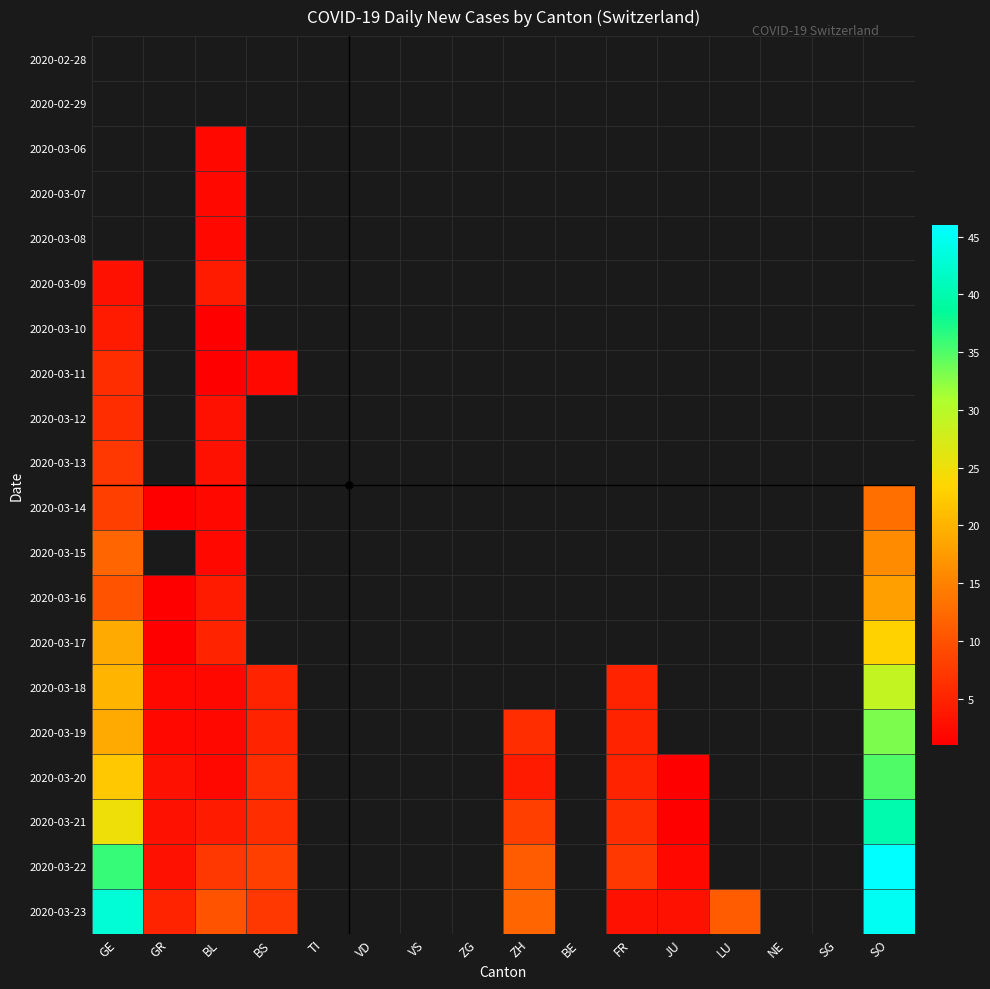

Which series has the widest spread of values?

2020-03-22